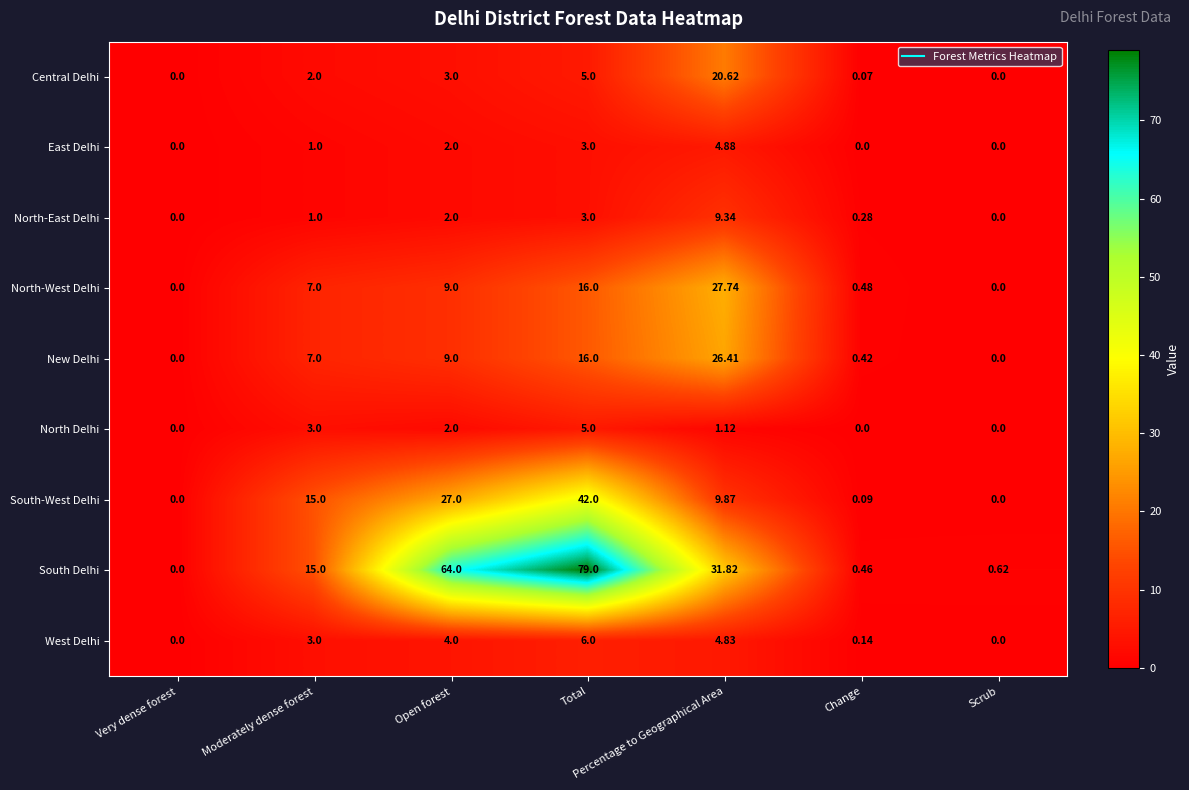

How many values in New Delhi are above zero?

5